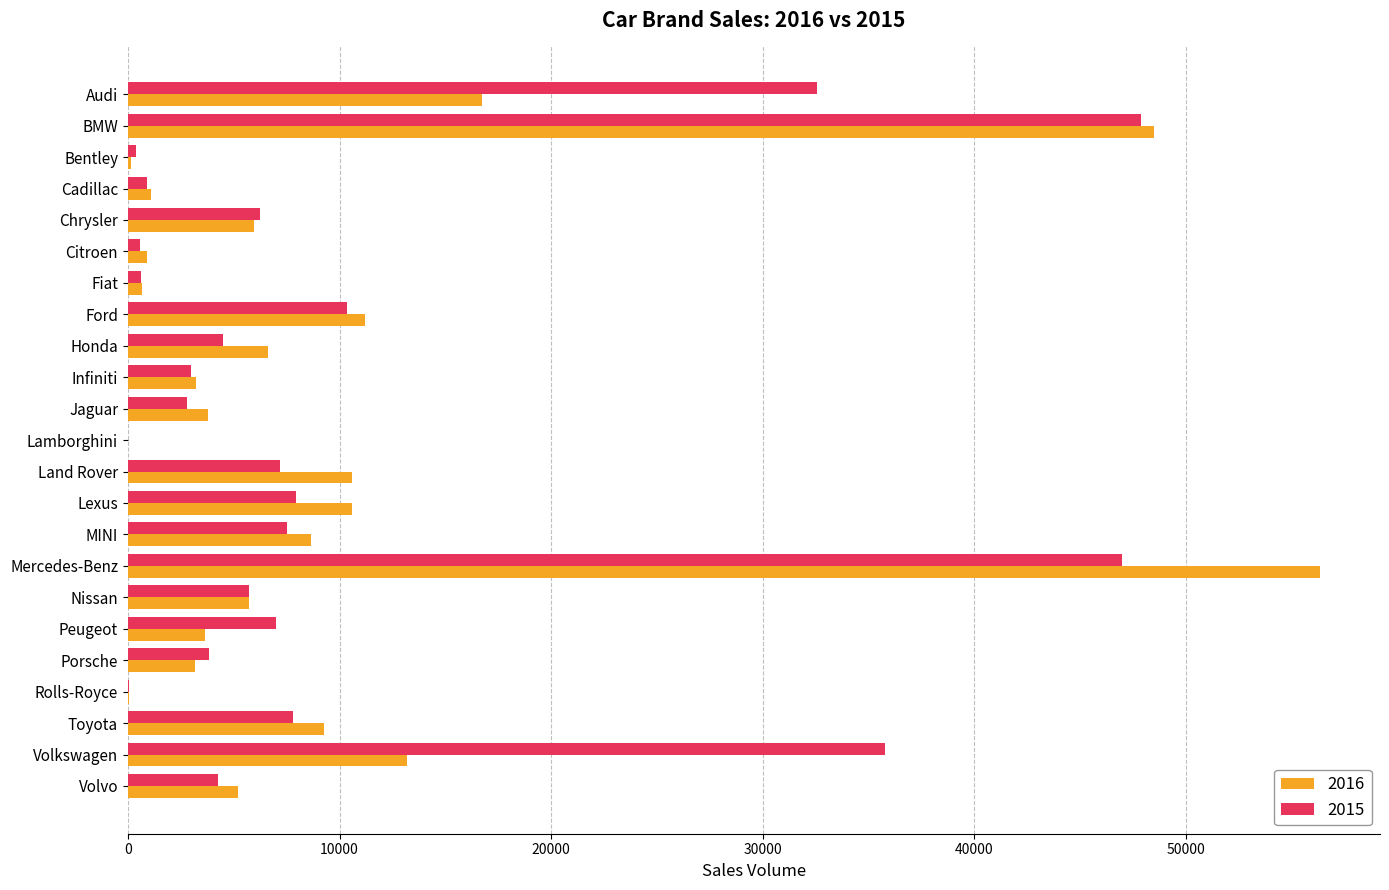

At which label is 2015 closest to 23940?

Audi